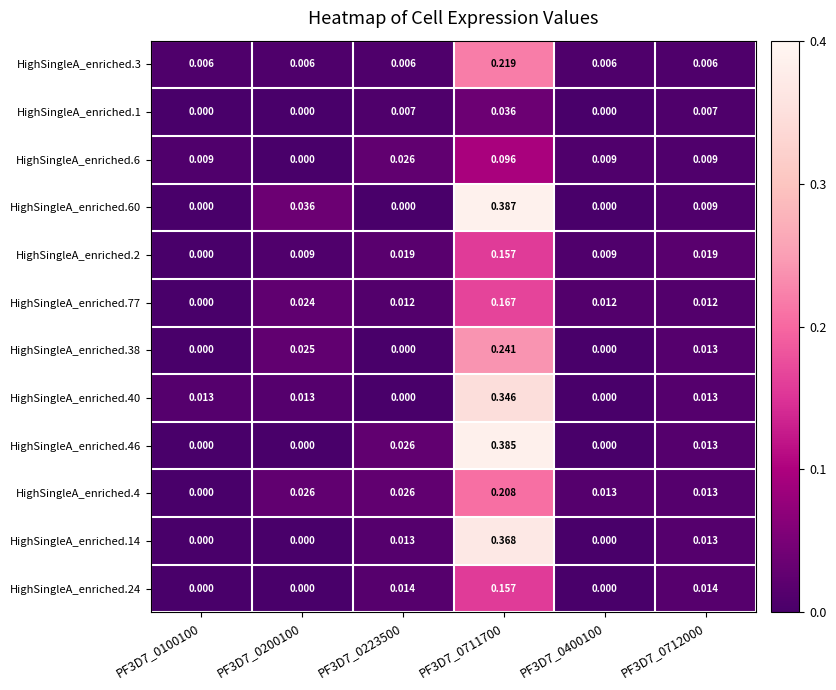

Which label corresponds to the largest value in the chart?

PF3D7_0711700